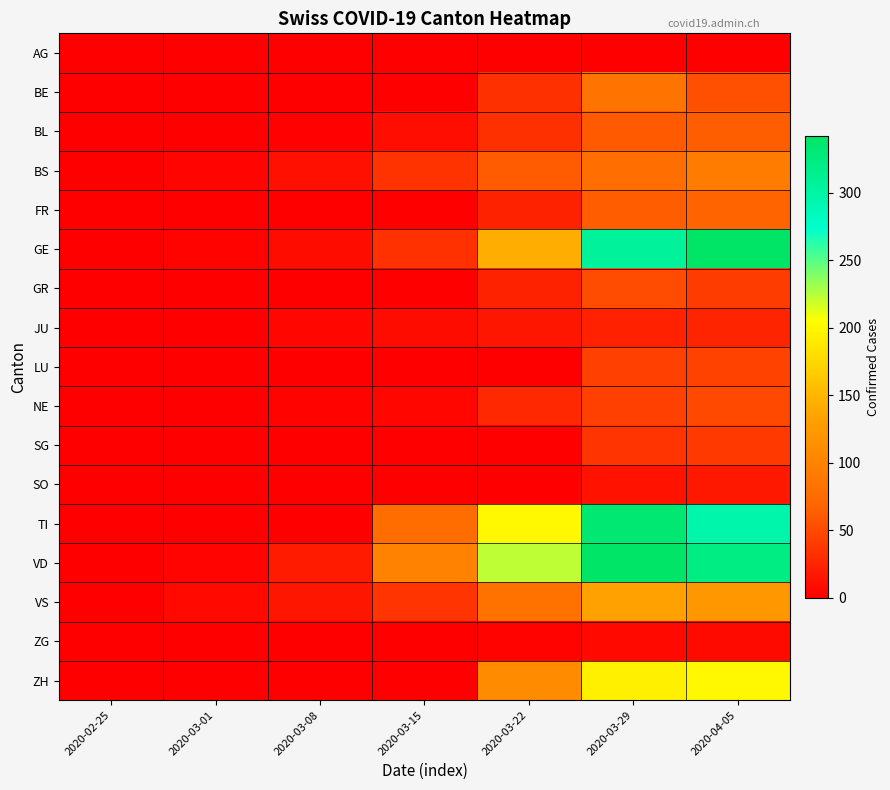

At which category is the sum across all series the highest?

2020-03-29